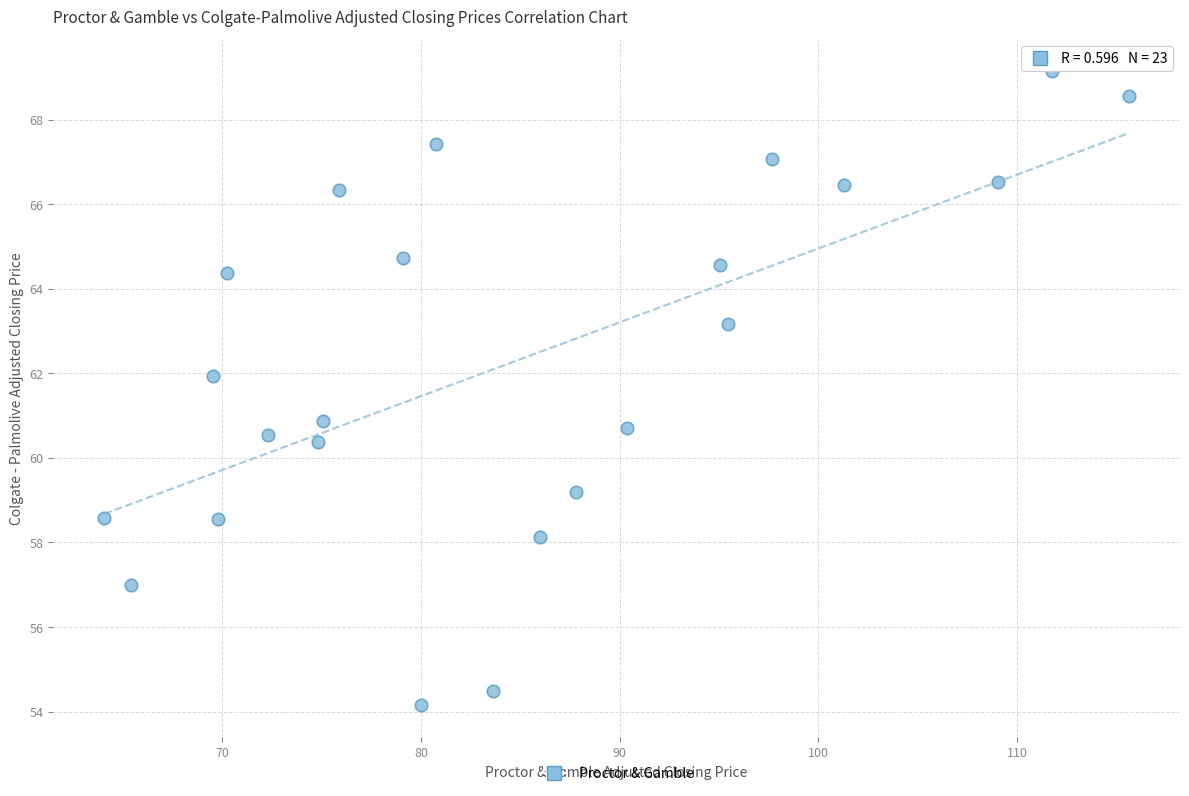

What is the range of X values (max minus min)?

51.6